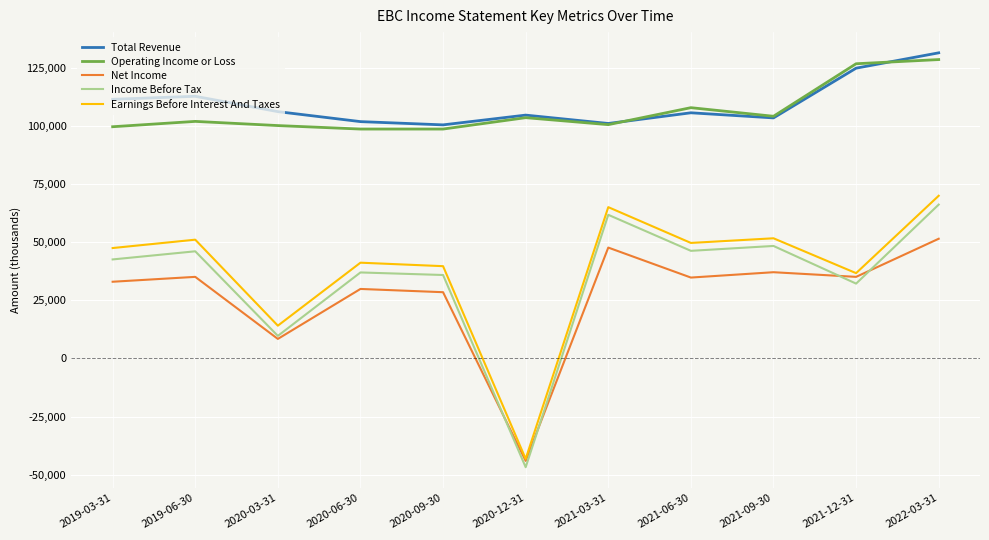

The value of Earnings Before Interest And Taxes at 2020-12-31 is -43200. True or false?

True